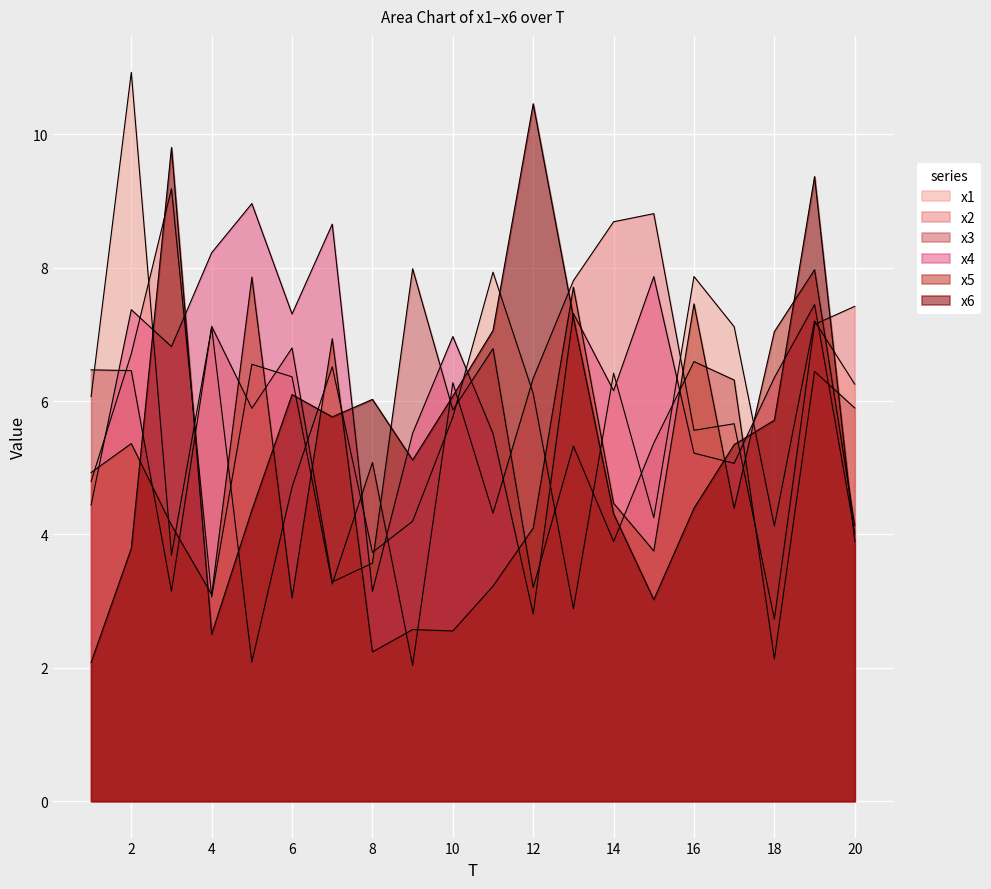

How many lines are shown in the chart?

6